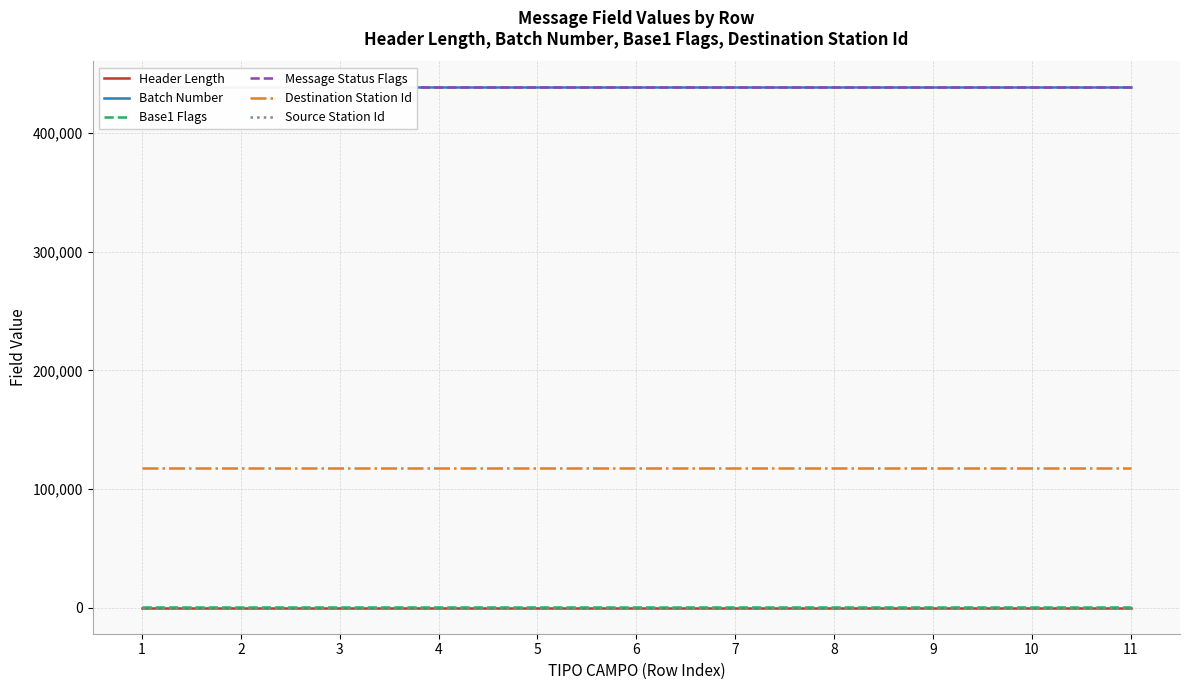

Reading left to right, list all the values displayed in this chart.

Header Length: 1=16	2=16	3=16	4=16	5=16	6=16	7=16	8=16	9=16	10=16	11=16
Batch Number: 1=438410	2=438410	3=438410	4=438410	5=438410	6=438410	7=438410	8=438410	9=438410	10=438410	11=438410
Base1 Flags: 1=1000	2=1000	3=1000	4=1000	5=1000	6=1000	7=1000	8=1000	9=1000	10=1000	11=1000
Message Status Flags: 1=438410	2=438410	3=438410	4=438410	5=438410	6=438410	7=438410	8=438410	9=438410	10=438410	11=438410
Destination Station Id: 1=117660	2=117660	3=117660	4=117660	5=117660	6=117660	7=117660	8=117660	9=117660	10=117660	11=117660
Source Station Id: 1=0	2=0	3=0	4=0	5=0	6=0	7=0	8=0	9=0	10=0	11=0